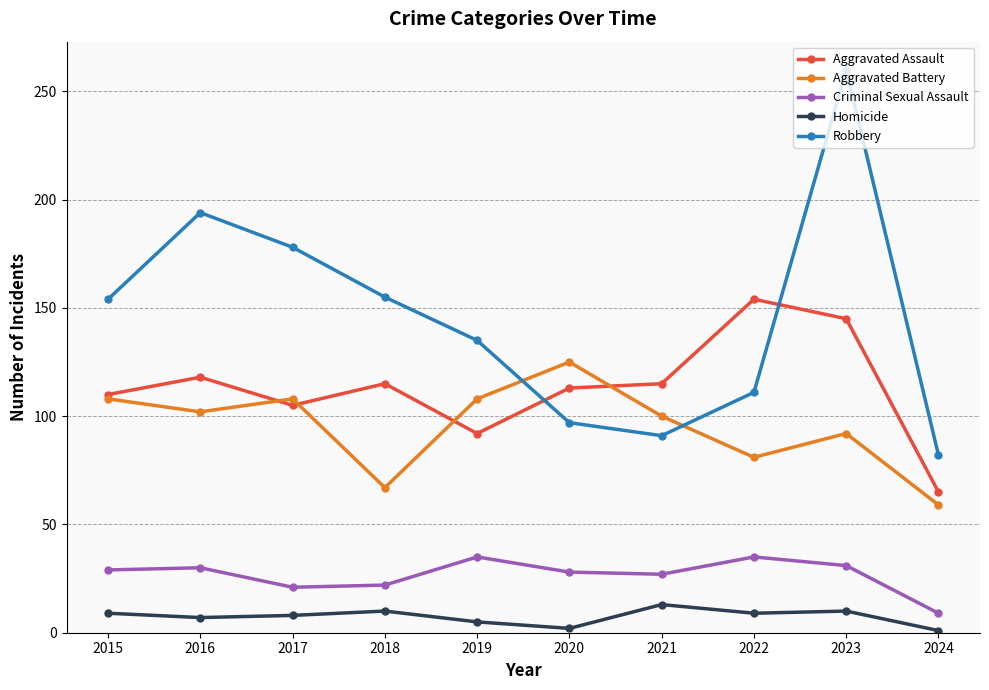

Read the Aggravated Battery value at 2023.

92